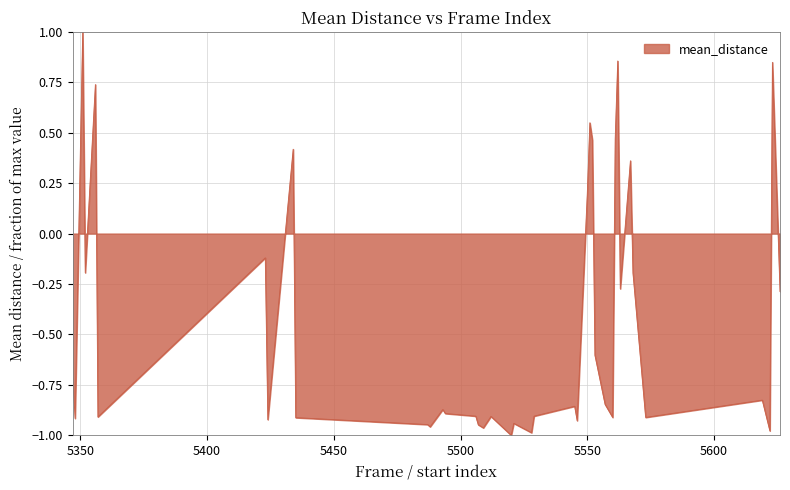

What is the greatest value displayed?

1.0